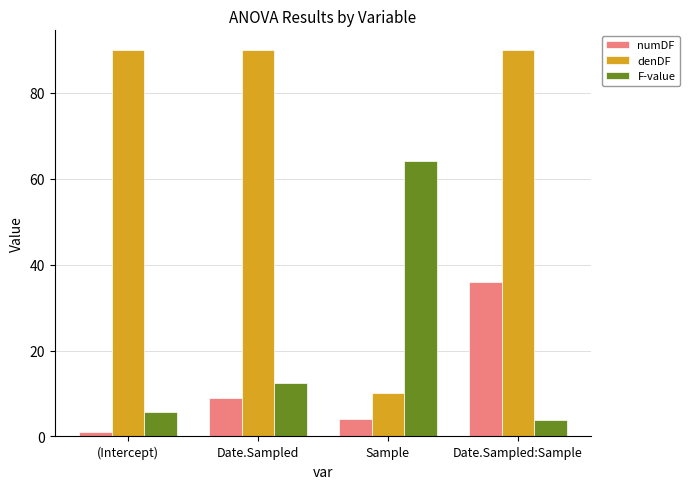

Reading right to left, transcribe all the data shown in this chart.

numDF: 36.0	4.0	9.0	1.0
denDF: 90.0	10.0	90.0	90.0
F-value: 3.8	64.0	12.5	5.7